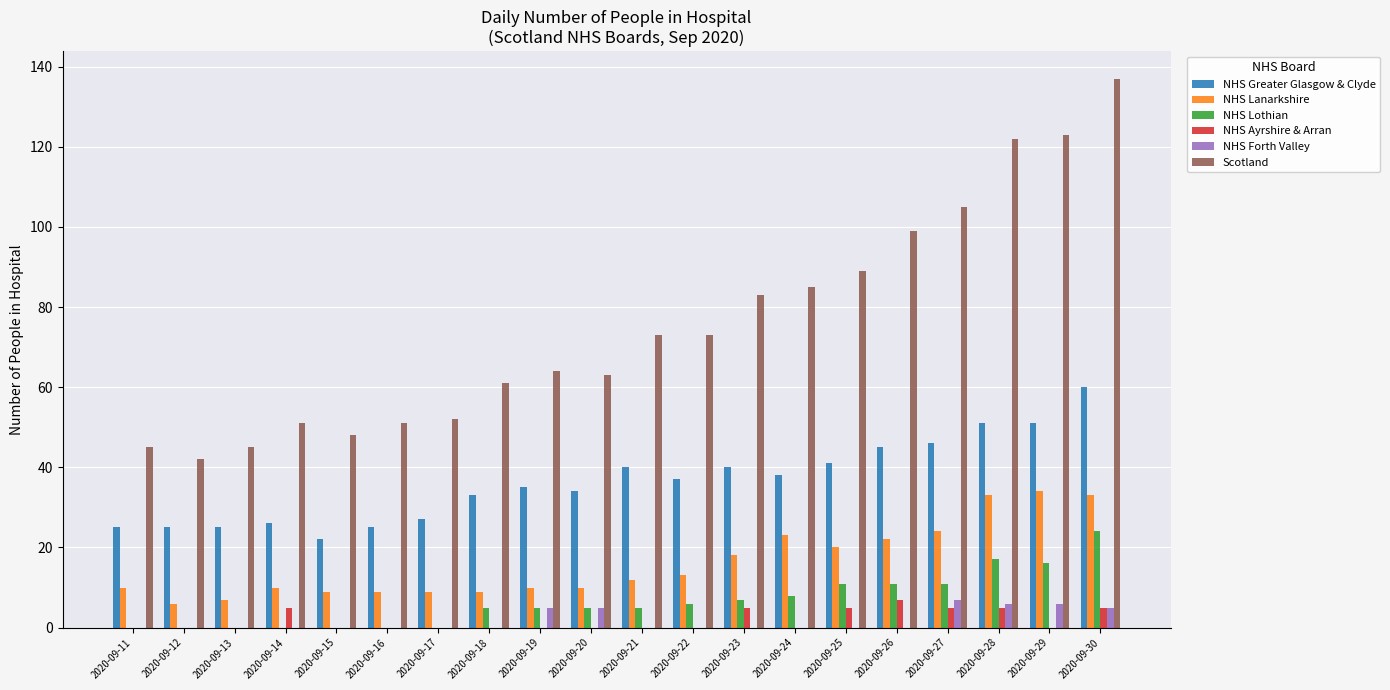

The Scotland series shows 89 at 2020-09-25. True or false?

True